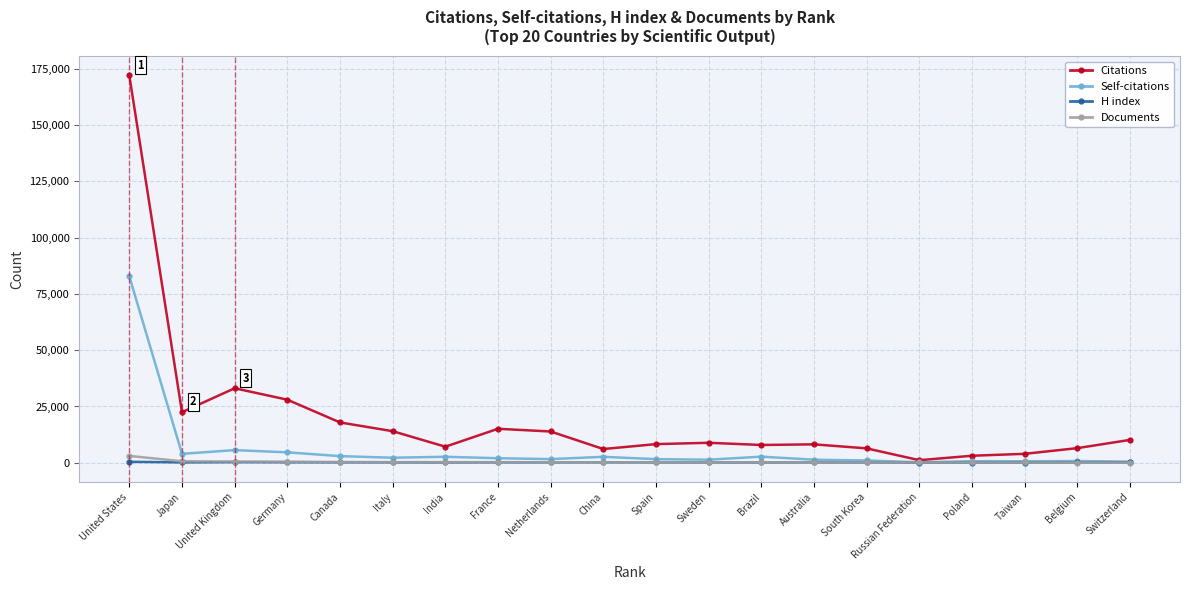

At which label does Documents first exceed 205?

United States